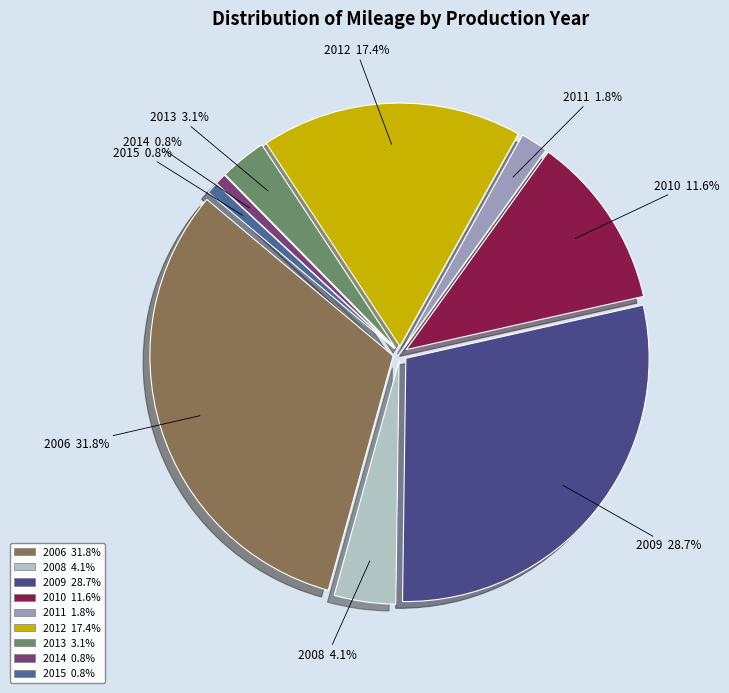

Which category has the biggest portion of the pie?

2006